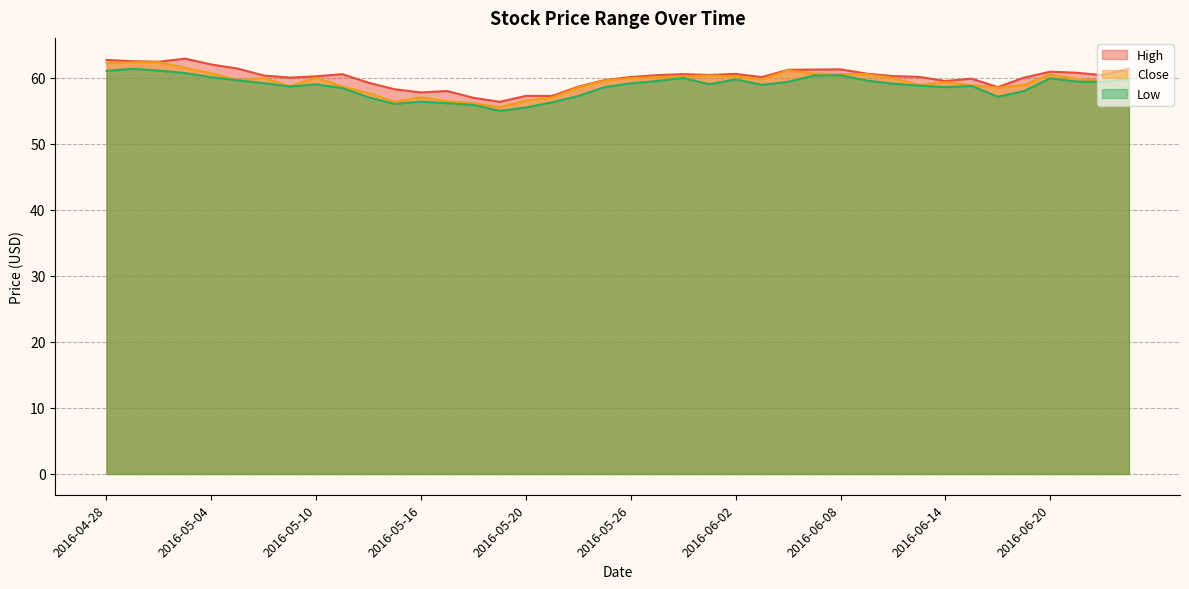

What are all the series names shown in the legend?

High, Close, Low